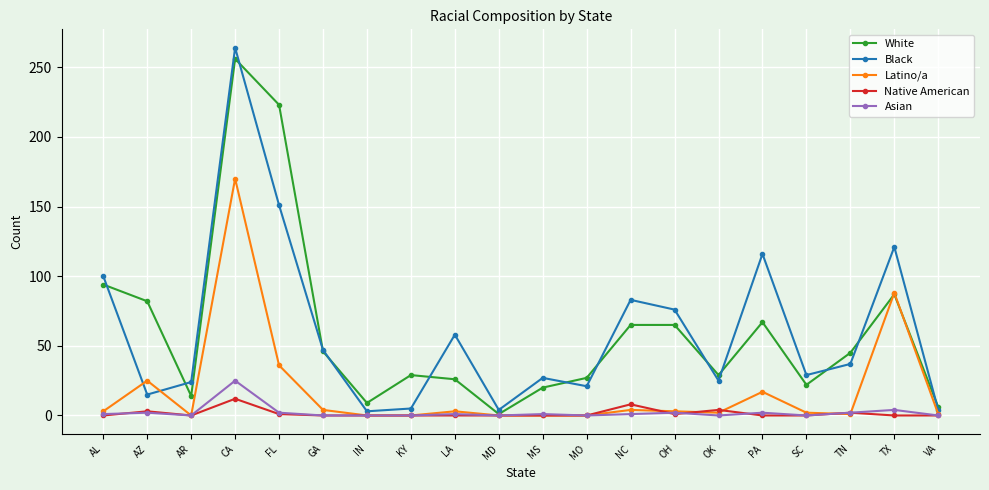

What is the maximum value shown in the chart?

264